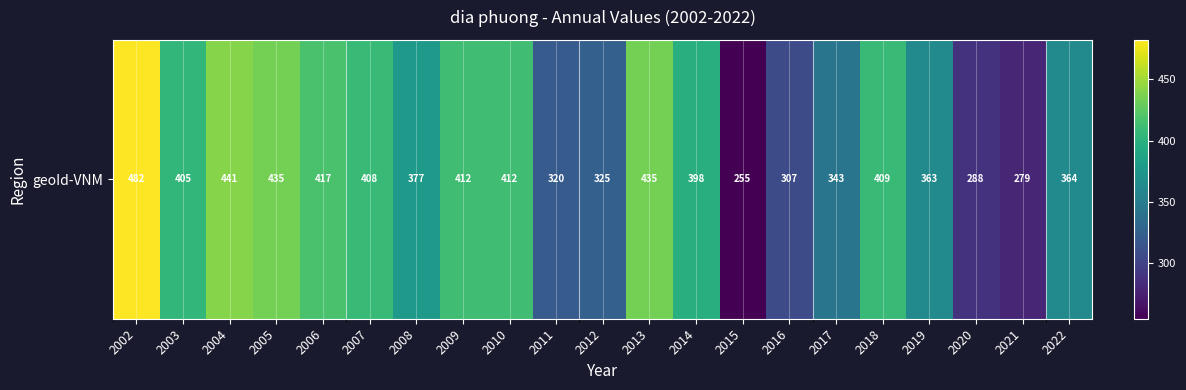

At which category does the chart reach its minimum across all series?

2015